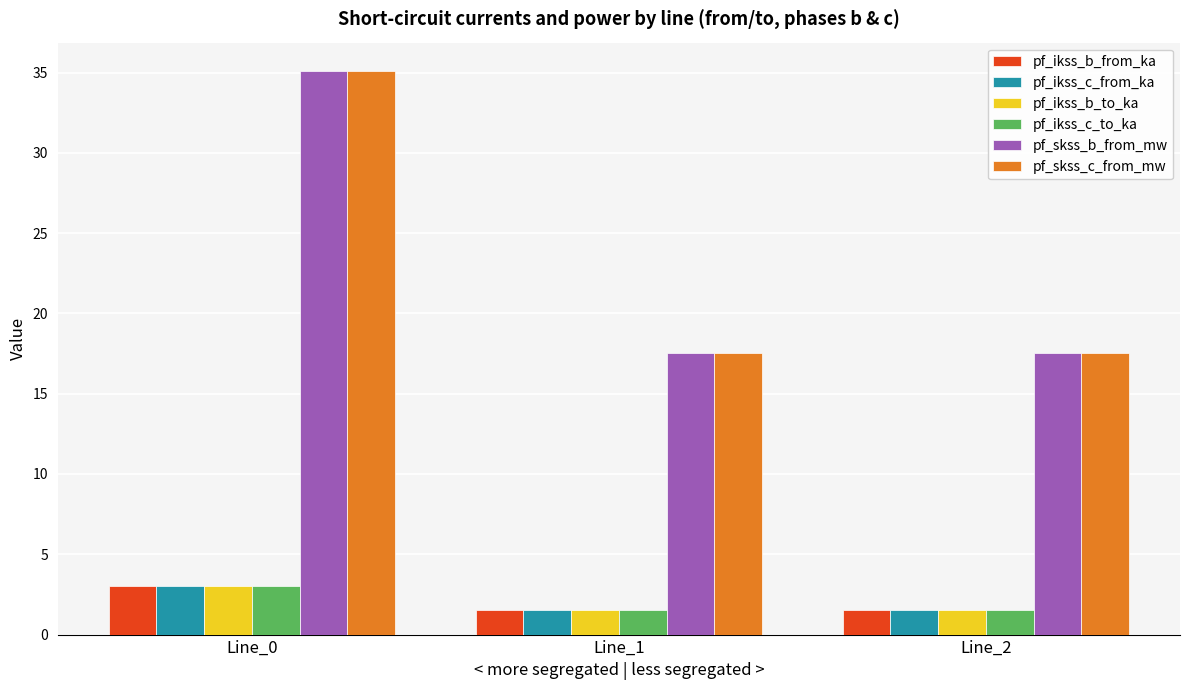

What is the minimum value shown in the chart?

1.5